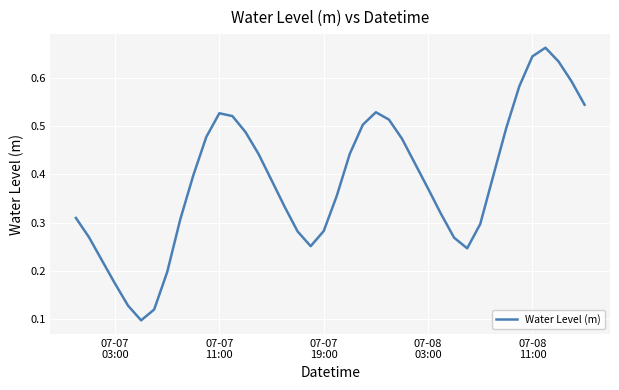

How many lines are shown in the chart?

1